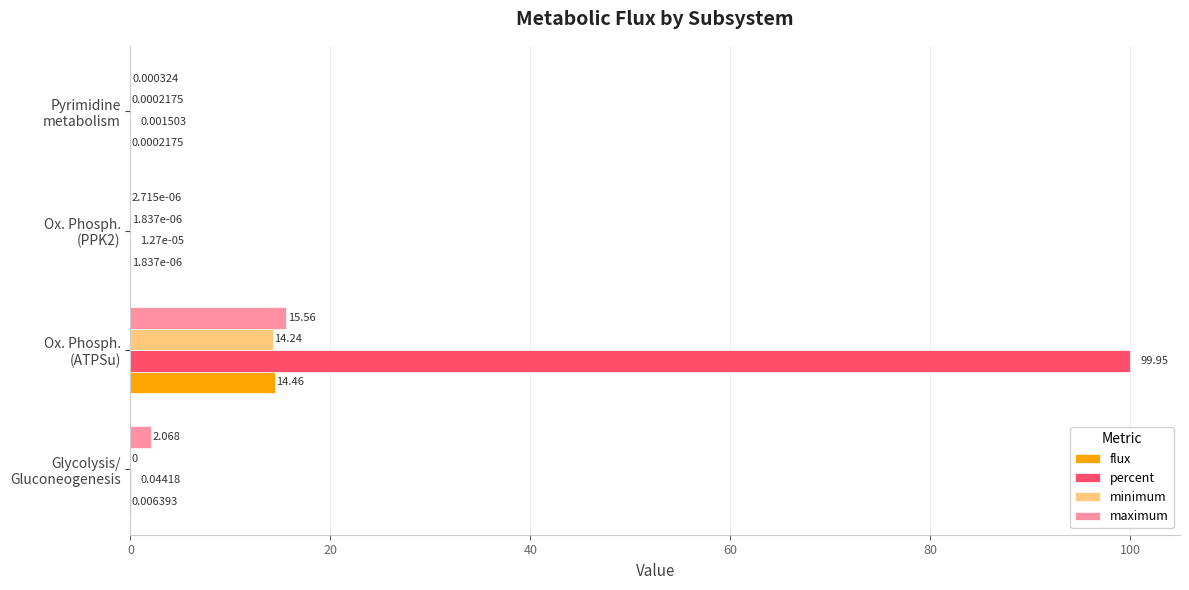

Which series has the largest total across all categories?

percent